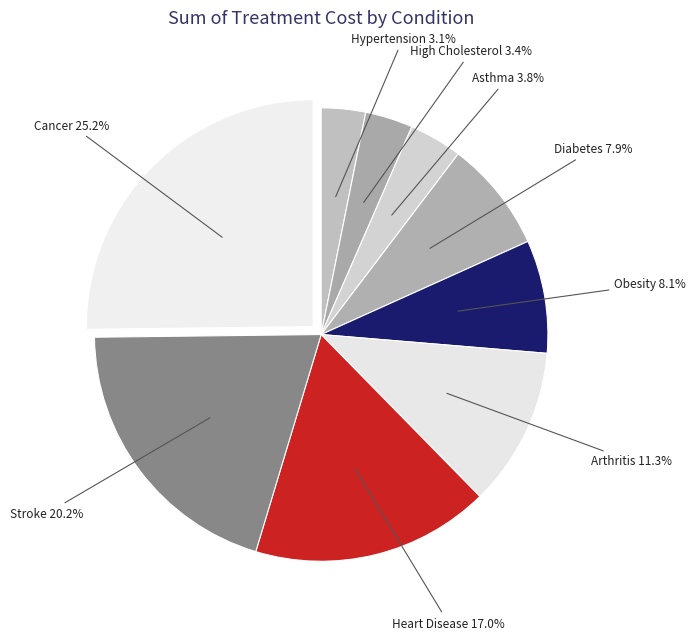

Approximately how many times larger is the value at Stroke compared to Asthma?

5.3